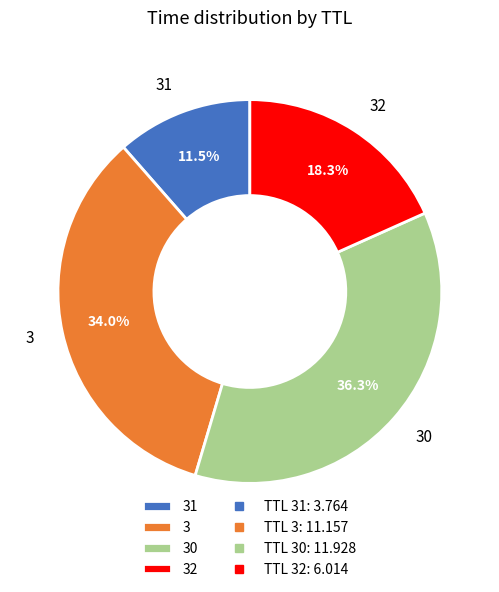

Which slice is the largest?

30